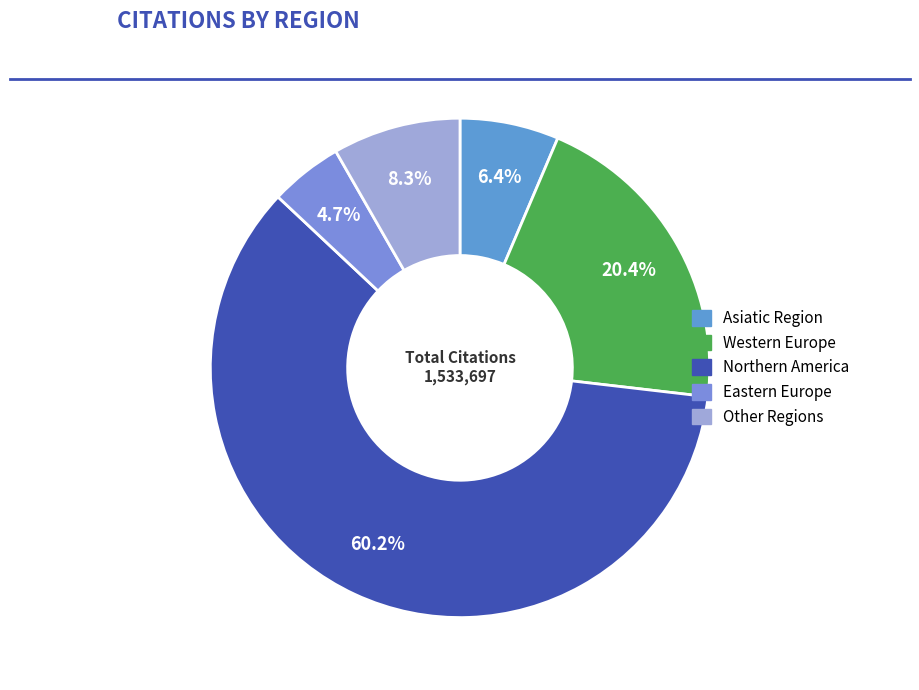

Is there any slice that represents more than half of the pie?

Yes